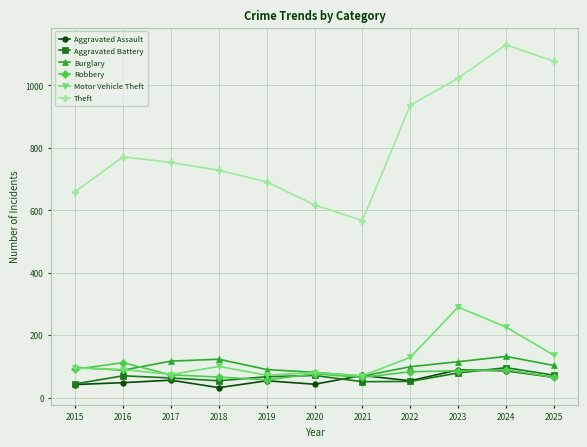

What is the smallest value displayed?

32